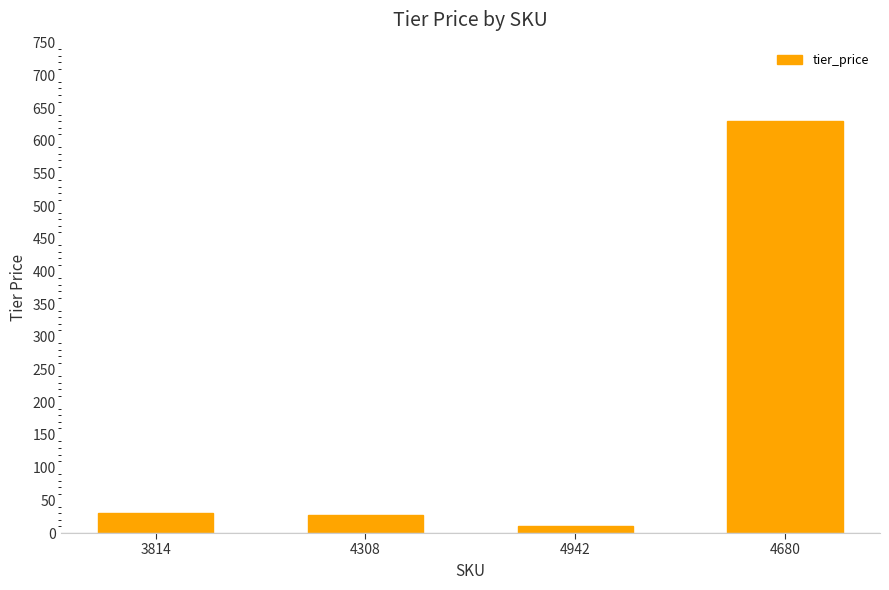

Which label corresponds to the largest value in the chart?

4680